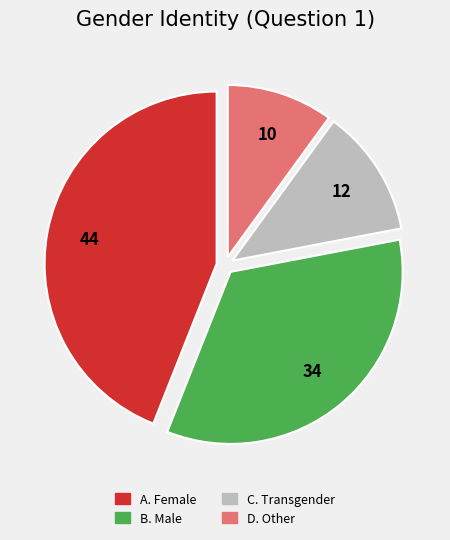

Is it true that B. Male is 34% of the pie?

True